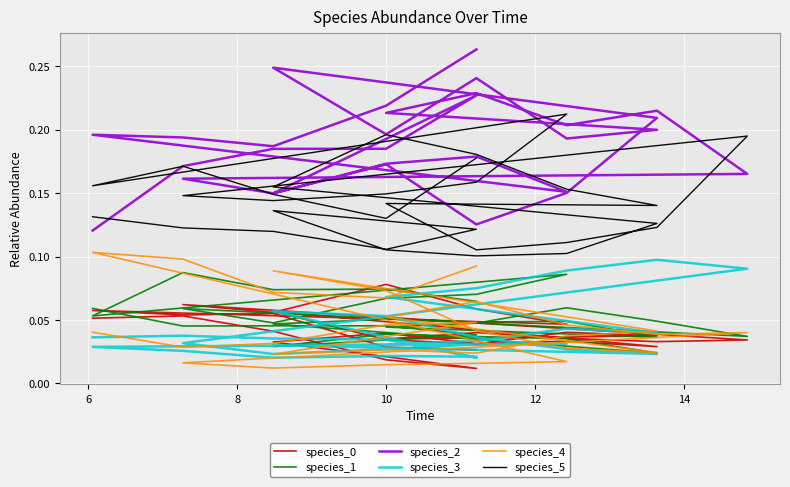

The species_2 series shows 0.3 at 10. True or false?

False